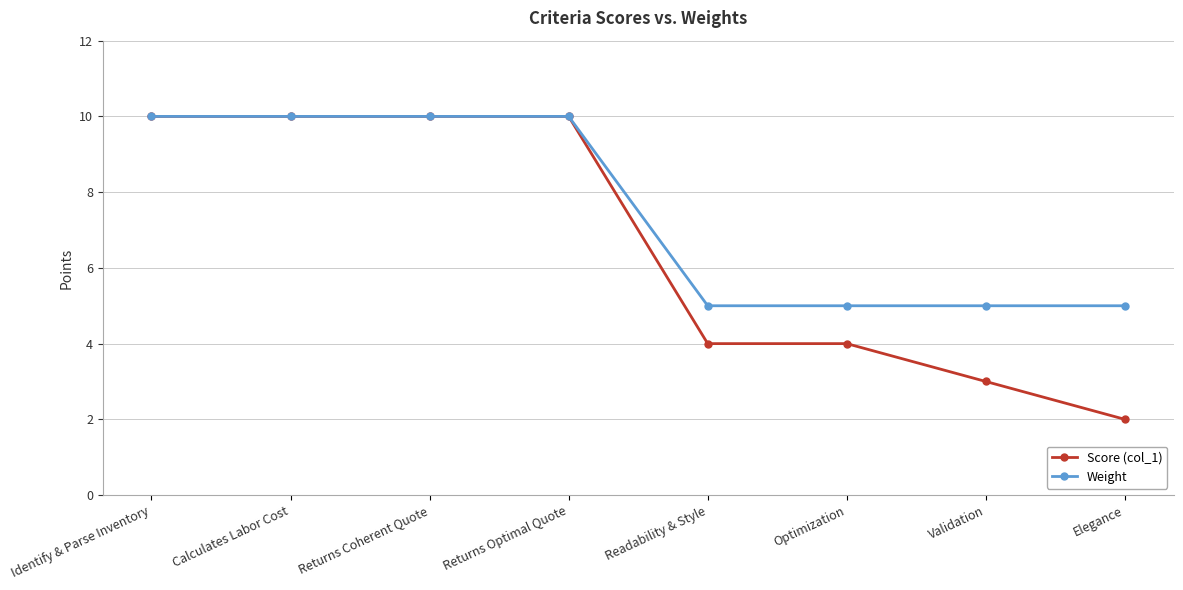

Is the value of Weight at Identify & Parse Inventory greater than the value of Score (col_1) at Optimization?

Yes